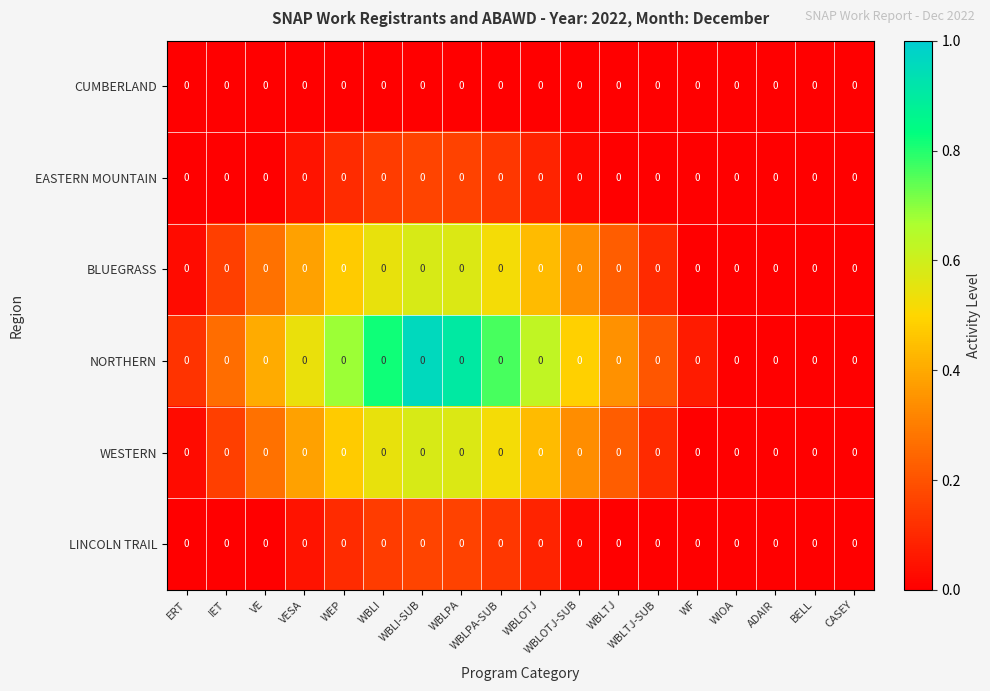

Between IET and WF, which series saw the biggest shift?

NORTHERN